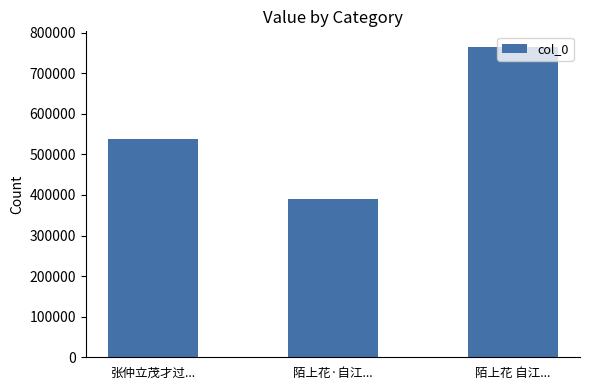

What position from the left is 陌上花·自江...?

2